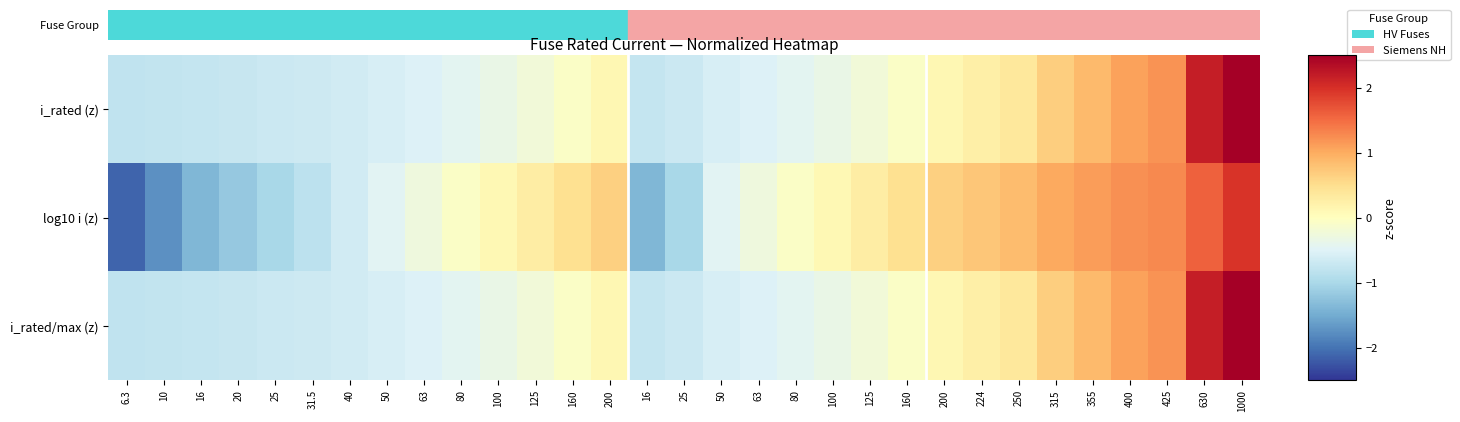

Reading left to right, extract all data points from this chart.

i_rated (z): 6.3=-0.8	10=-0.8	16=-0.7	20=-0.7	25=-0.7	31.5=-0.7	40=-0.6	50=-0.6	63=-0.5	80=-0.4	100=-0.3	125=-0.2	160=-0.1	200=0.1	16=-0.7	25=-0.7	50=-0.6	63=-0.5	80=-0.4	100=-0.3	125=-0.2	160=-0.1	200=0.1	224=0.2	250=0.4	315=0.7	355=0.9	400=1.1	425=1.2	630=2.2	1000=3.9
log10 i (z): 6.3=-2.1	10=-1.7	16=-1.4	20=-1.2	25=-1.0	31.5=-0.8	40=-0.6	50=-0.5	63=-0.3	80=-0.1	100=0.1	125=0.3	160=0.5	200=0.7	16=-1.4	25=-1.0	50=-0.5	63=-0.3	80=-0.1	100=0.1	125=0.3	160=0.5	200=0.7	224=0.8	250=0.8	315=1.0	355=1.1	400=1.2	425=1.3	630=1.6	1000=2.0
i_rated/max (z): 6.3=-0.8	10=-0.8	16=-0.7	20=-0.7	25=-0.7	31.5=-0.7	40=-0.6	50=-0.6	63=-0.5	80=-0.4	100=-0.3	125=-0.2	160=-0.1	200=0.1	16=-0.7	25=-0.7	50=-0.6	63=-0.5	80=-0.4	100=-0.3	125=-0.2	160=-0.1	200=0.1	224=0.2	250=0.4	315=0.7	355=0.9	400=1.1	425=1.2	630=2.2	1000=3.9